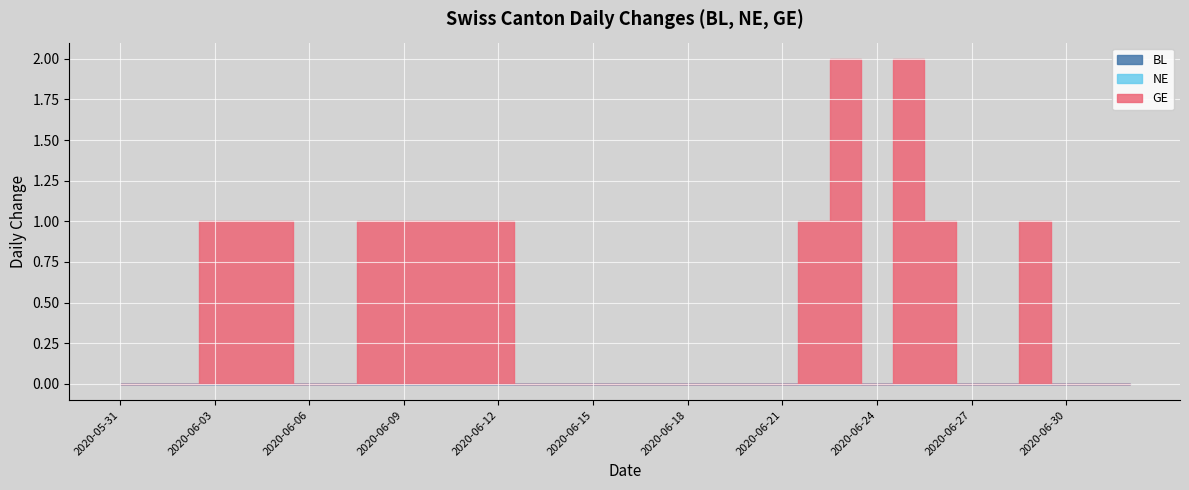

What is the label of the 25th point from the left?

2020-06-24